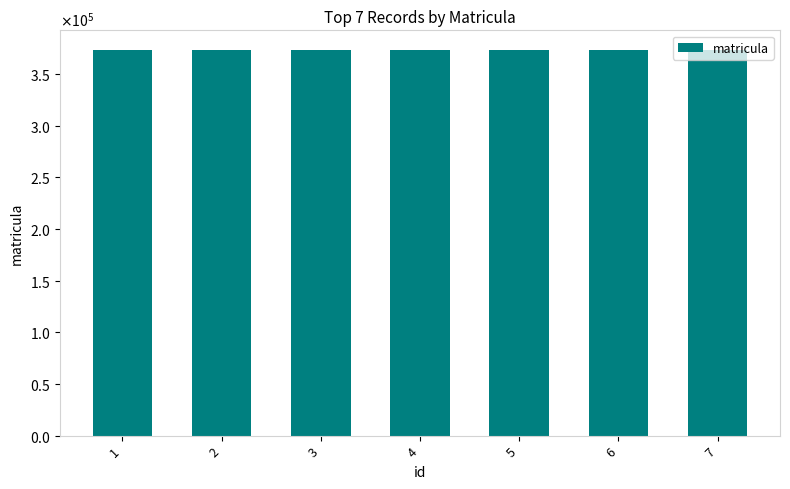

Does the chart contain any negative values?

No